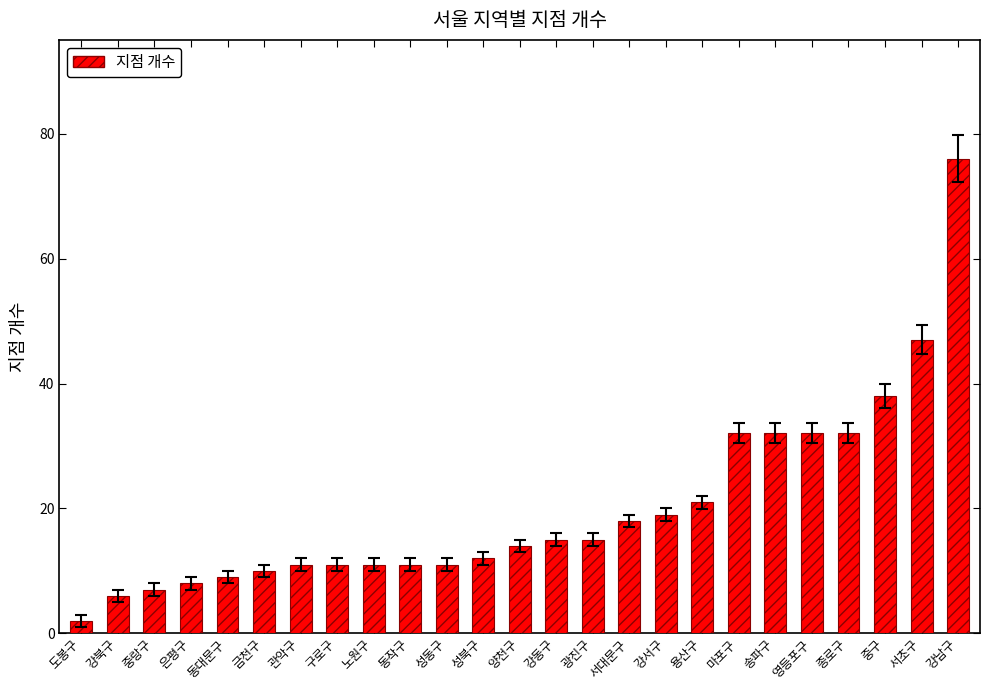

What is the change in value from 양천구 to 강동구?

+1